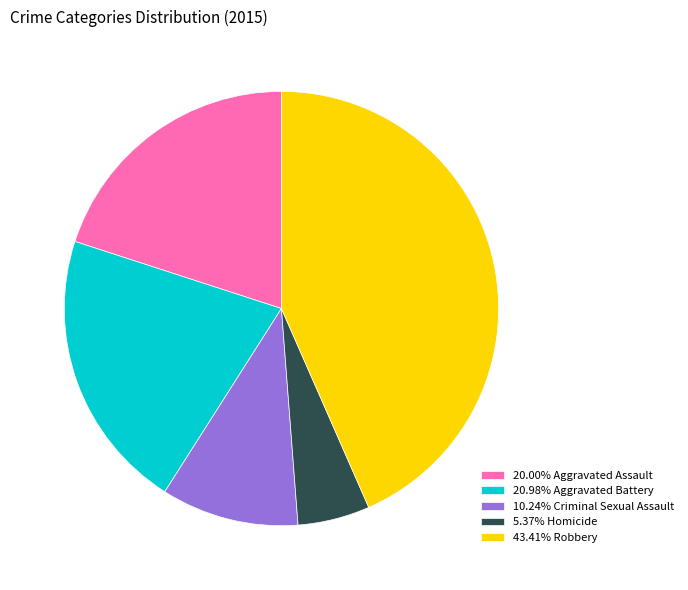

Do 20.98% Aggravated Battery and 43.41% Robbery together represent more than half of the pie?

Yes